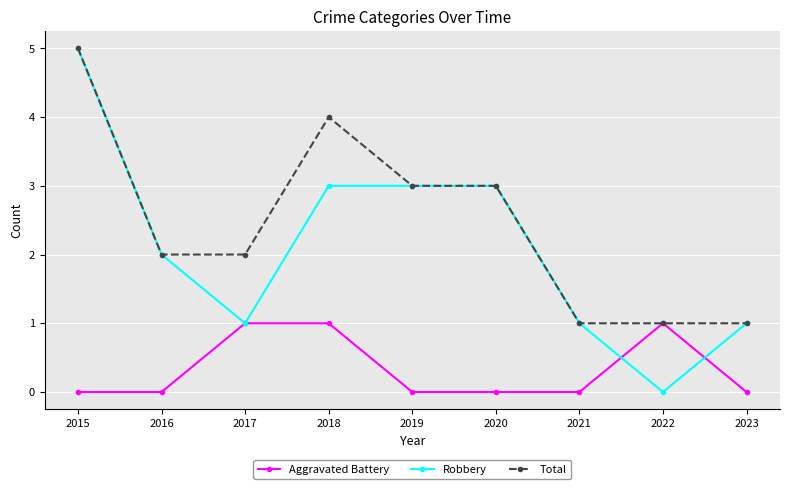

Is this an area chart (filled region under the line)?

No